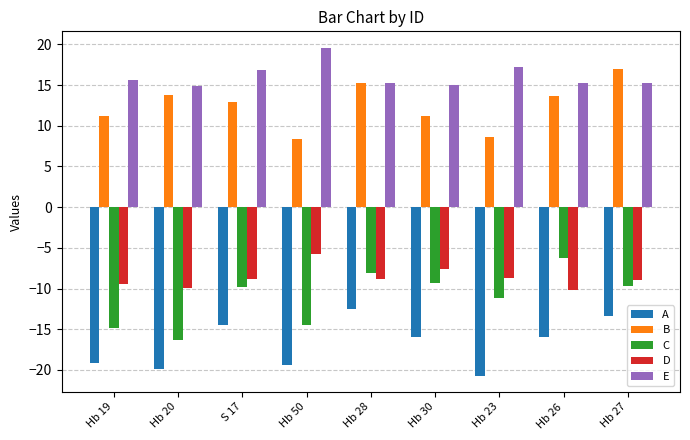

How many bars are there in each group?

5